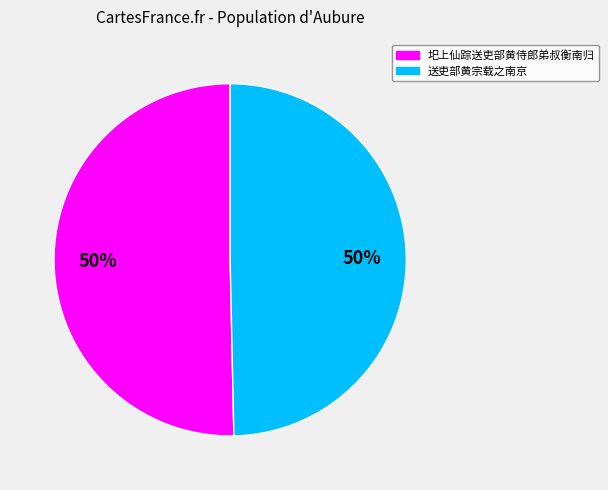

Count the number of slices in the pie.

2